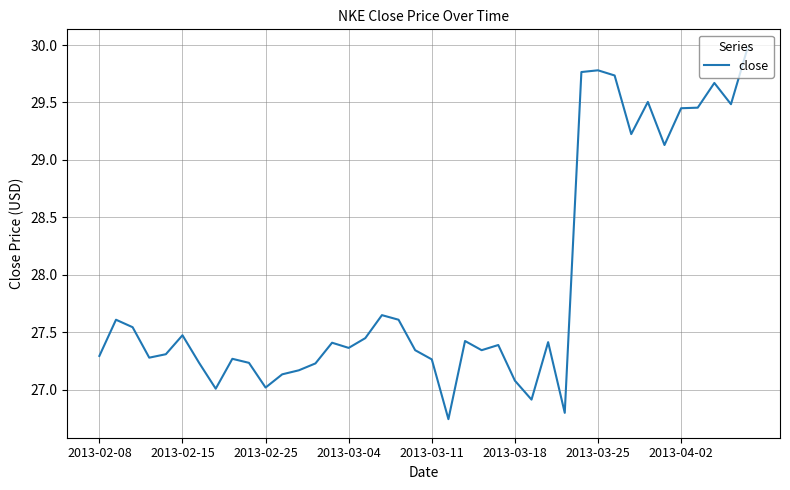

What is the maximum value shown in the chart?

30.0